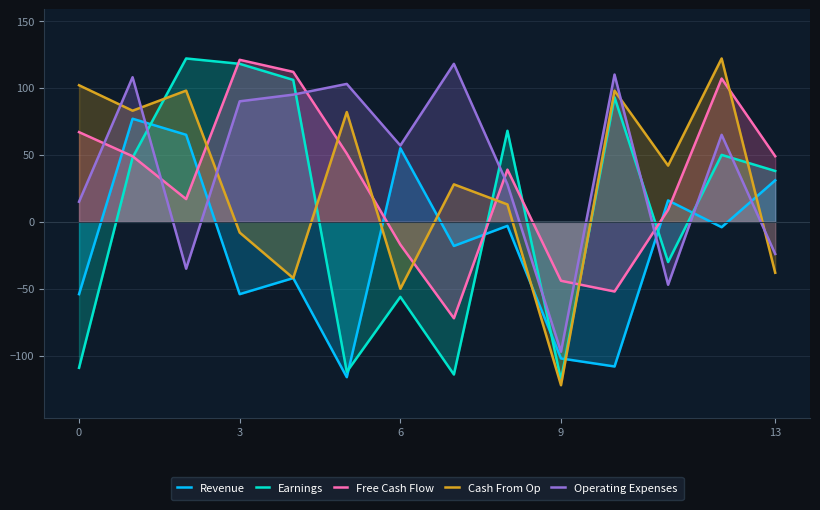

What are all the series names shown in the legend?

Revenue, Earnings, Free Cash Flow, Cash From Op, Operating Expenses